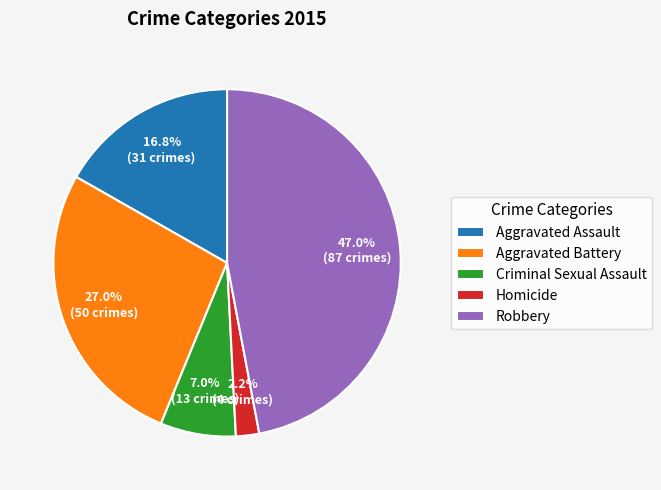

Does Aggravated Assault account for over 50% of the chart?

No